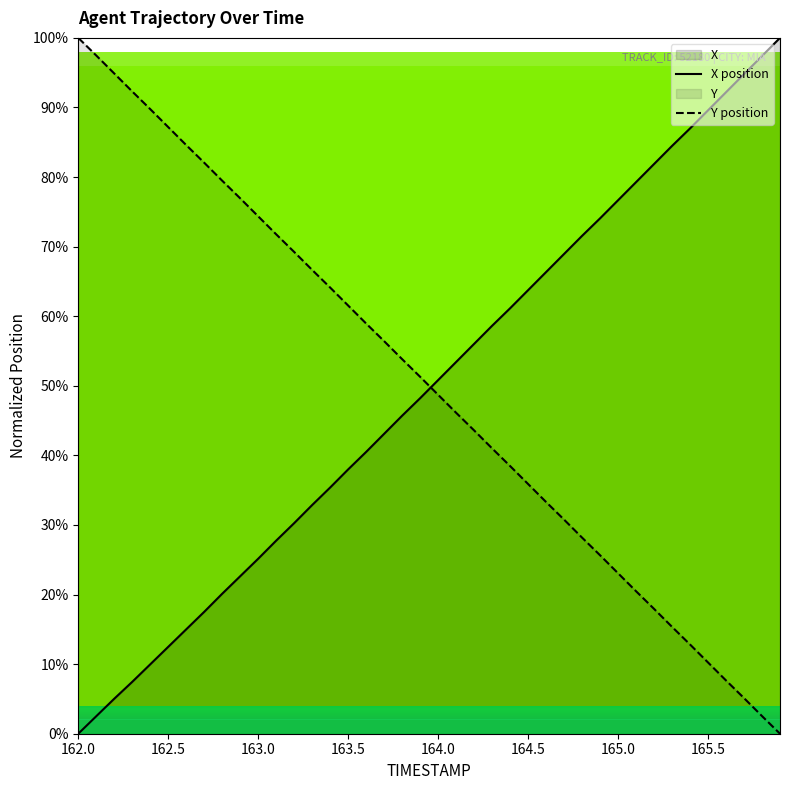

List the series in order of their overall mean, highest first.

Y, X